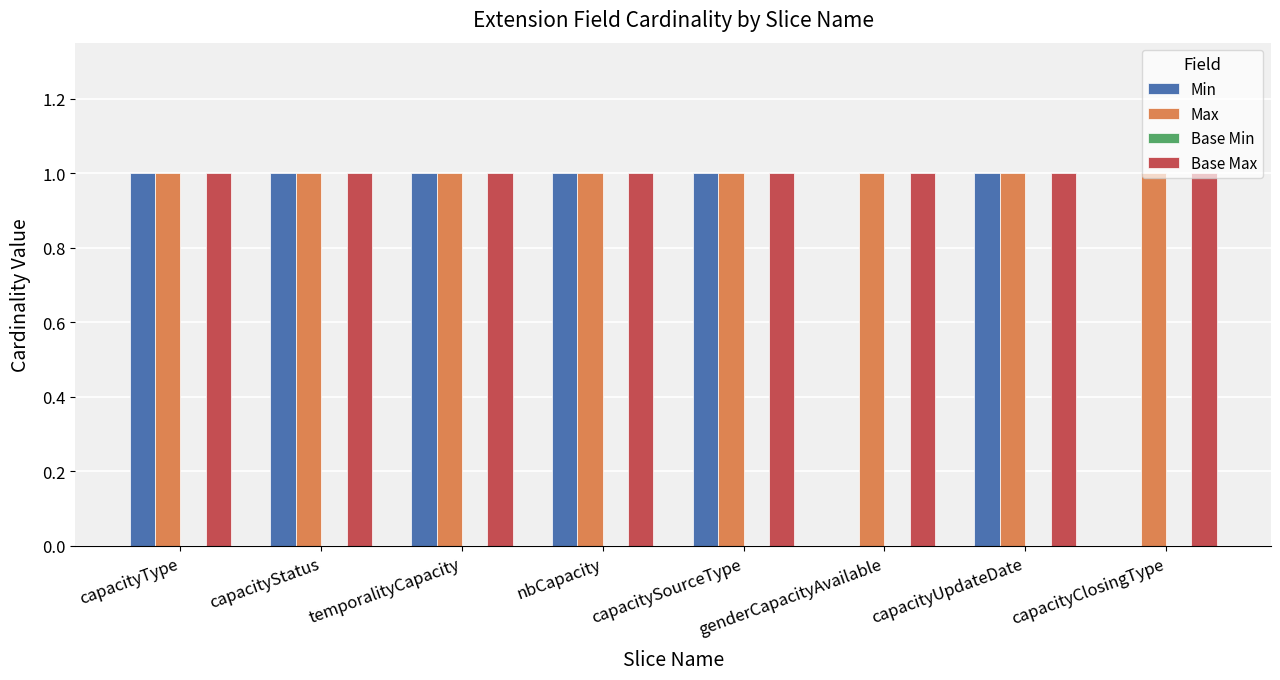

What is the maximum value for Max?

1